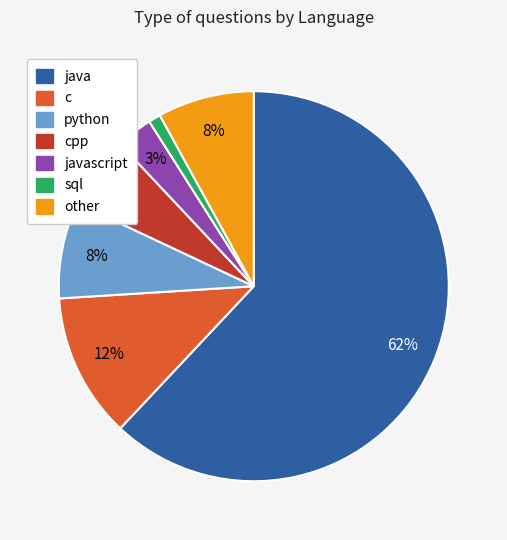

Is there a majority slice in this chart?

Yes